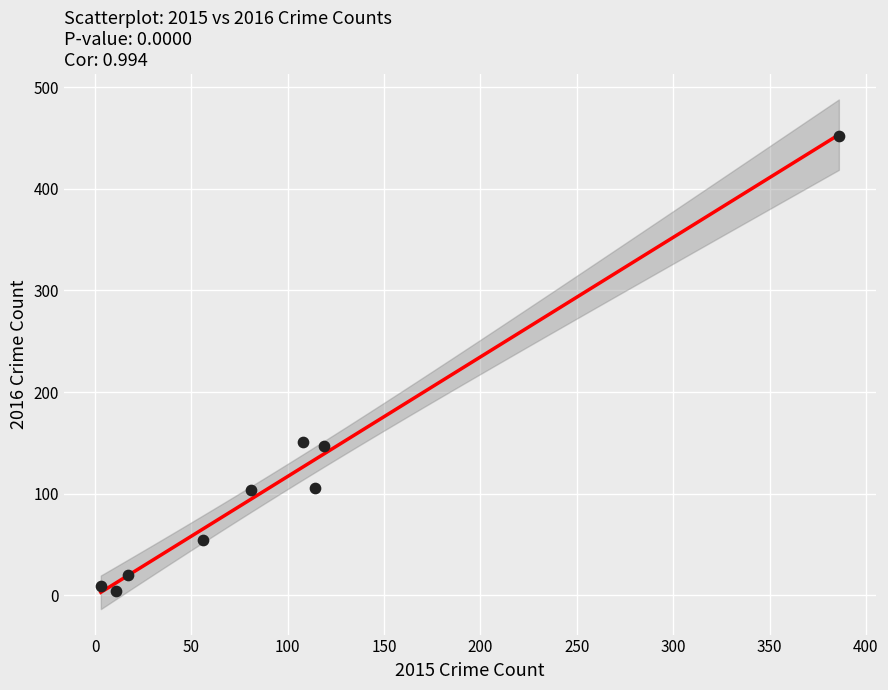

What is the range of X values (max minus min)?

383